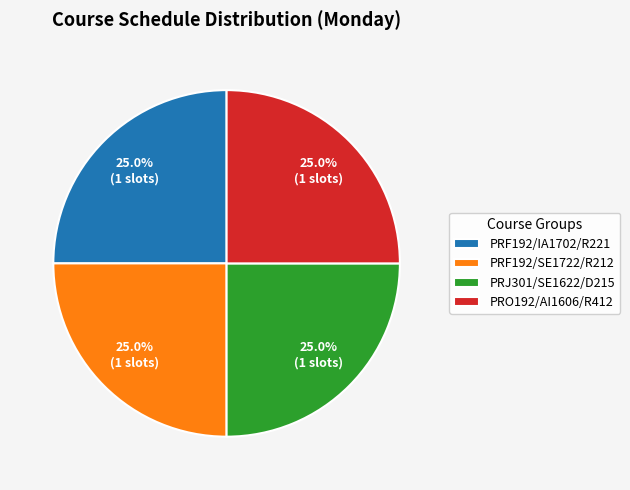

Combined, what portion of the pie is PRO192/AI1606/R412 and PRF192/IA1702/R221?

50.0%